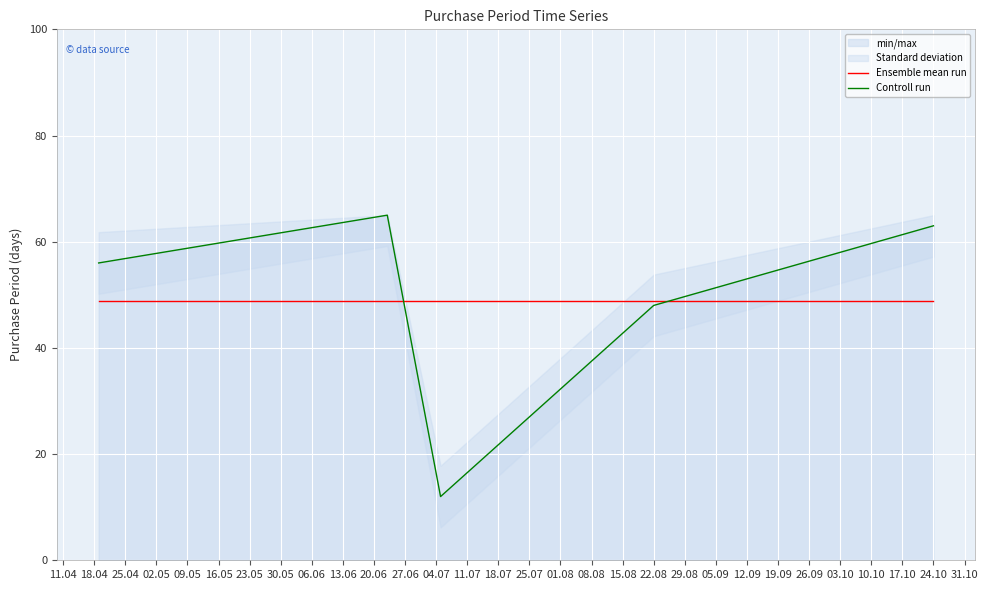

At how many categories does at least one series exceed 20?

5